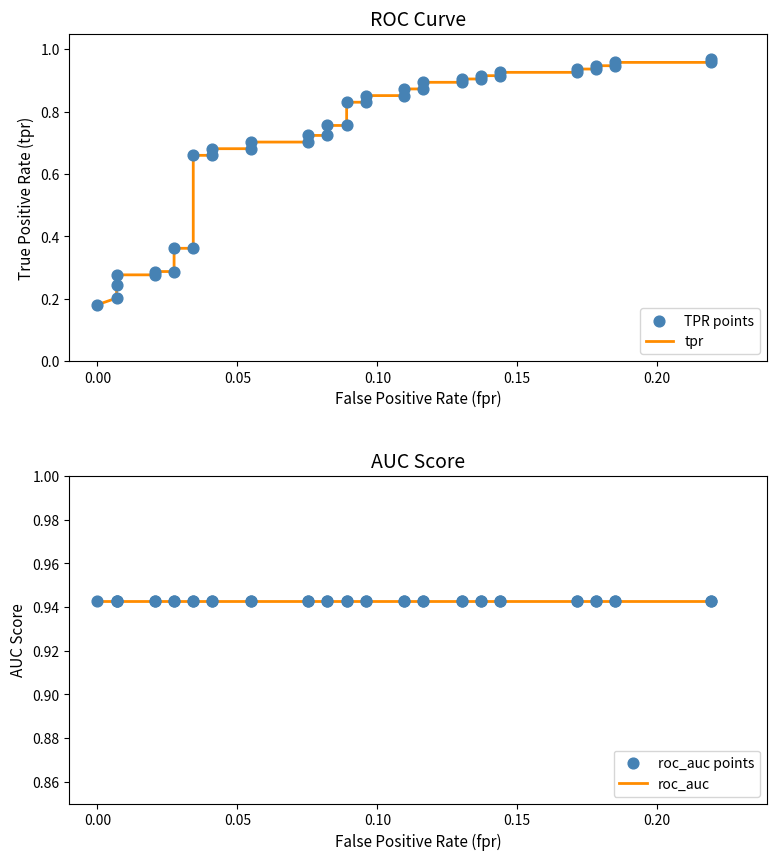

Which series has the largest total across all categories?

roc_auc